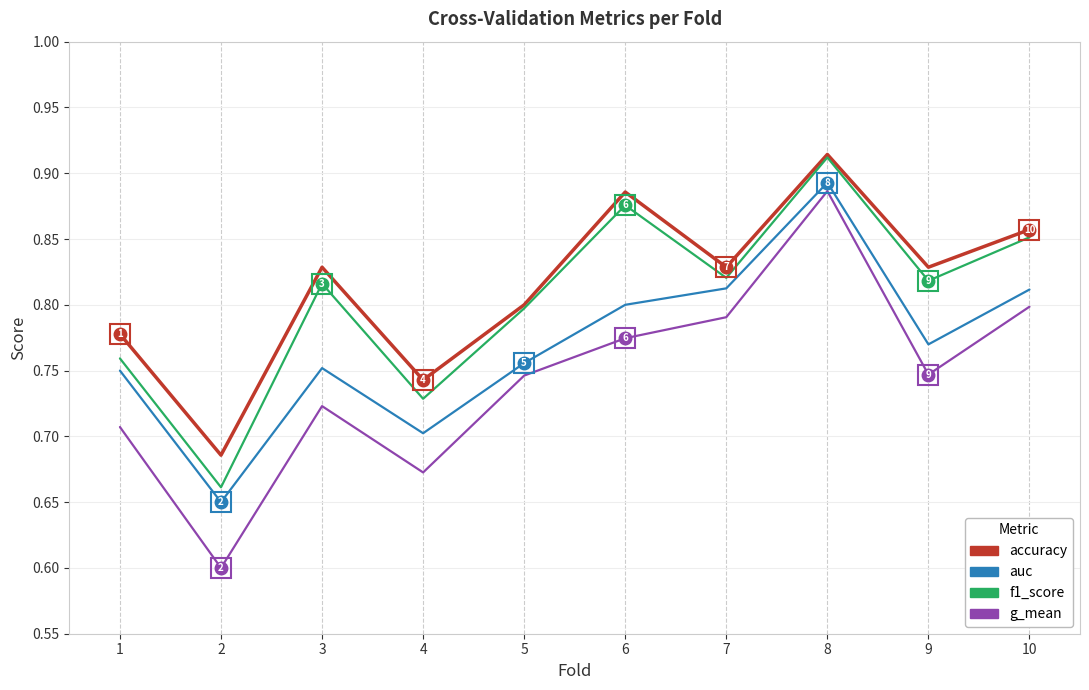

List the series in order of their overall mean, highest first.

accuracy, f1_score, auc, g_mean